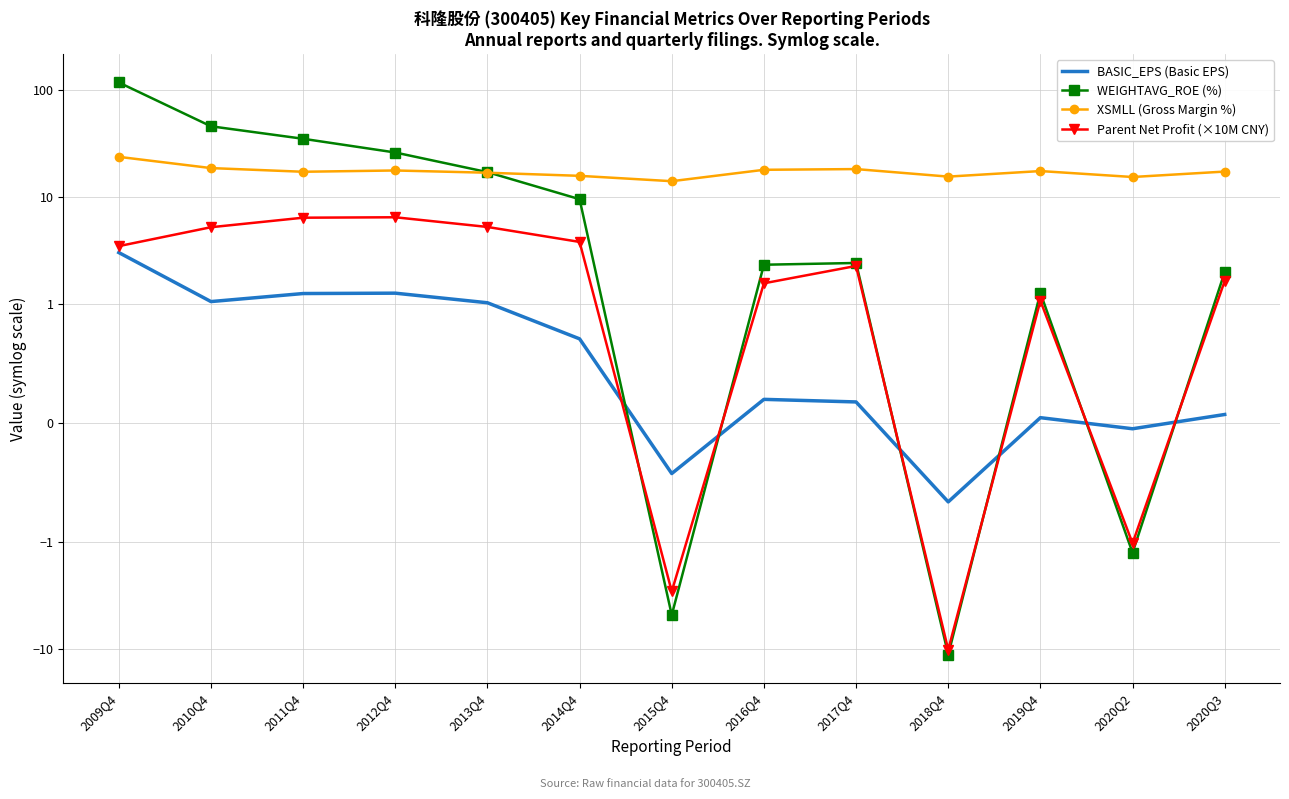

Reading right to left, transcribe all the data shown in this chart.

BASIC_EPS (Basic EPS): 2020Q3=0.1	2020Q2=-0.0	2019Q4=0.0	2018Q4=-0.7	2017Q4=0.2	2016Q4=0.2	2015Q4=-0.4	2014Q4=0.7	2013Q4=1.0	2012Q4=1.3	2011Q4=1.3	2010Q4=1.1	2009Q4=3.0
WEIGHTAVG_ROE (%): 2020Q3=2.0	2020Q2=-1.2	2019Q4=1.3	2018Q4=-11.2	2017Q4=2.4	2016Q4=2.3	2015Q4=-4.8	2014Q4=9.6	2013Q4=17.1	2012Q4=26.1	2011Q4=35.1	2010Q4=45.9	2009Q4=117.7
XSMLL (Gross Margin %): 2020Q3=17.3	2020Q2=15.4	2019Q4=17.5	2018Q4=15.5	2017Q4=18.3	2016Q4=18.0	2015Q4=14.1	2014Q4=15.8	2013Q4=16.9	2012Q4=17.7	2011Q4=17.3	2010Q4=18.7	2009Q4=23.8
Parent Net Profit (×10M CNY): 2020Q3=1.6	2020Q2=-1.0	2019Q4=1.1	2018Q4=-10.1	2017Q4=2.3	2016Q4=1.6	2015Q4=-2.9	2014Q4=3.8	2013Q4=5.3	2012Q4=6.5	2011Q4=6.4	2010Q4=5.2	2009Q4=3.5